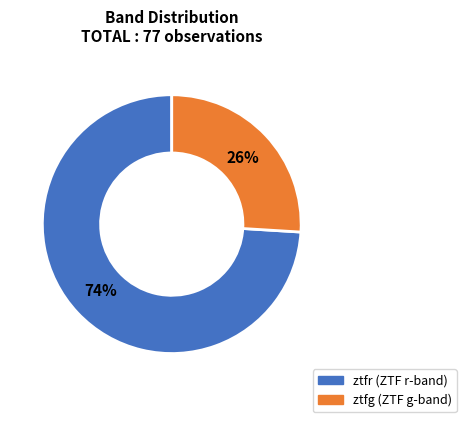

The ztfg slice represents 26% of the pie. True or false?

True